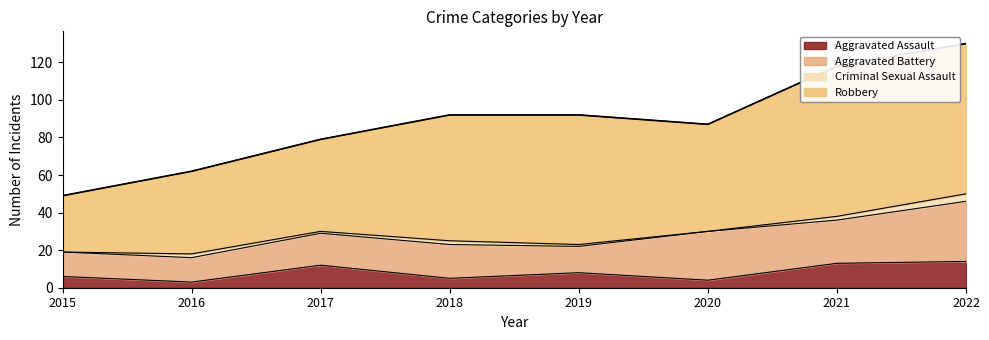

Does the chart have visible grid lines?

No